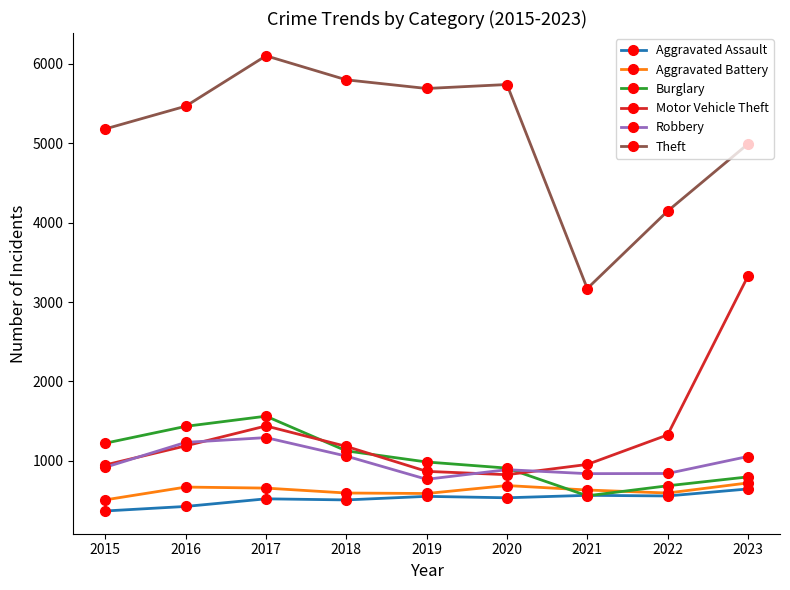

What is the difference between the Robbery values at 2017 and 2023?

238